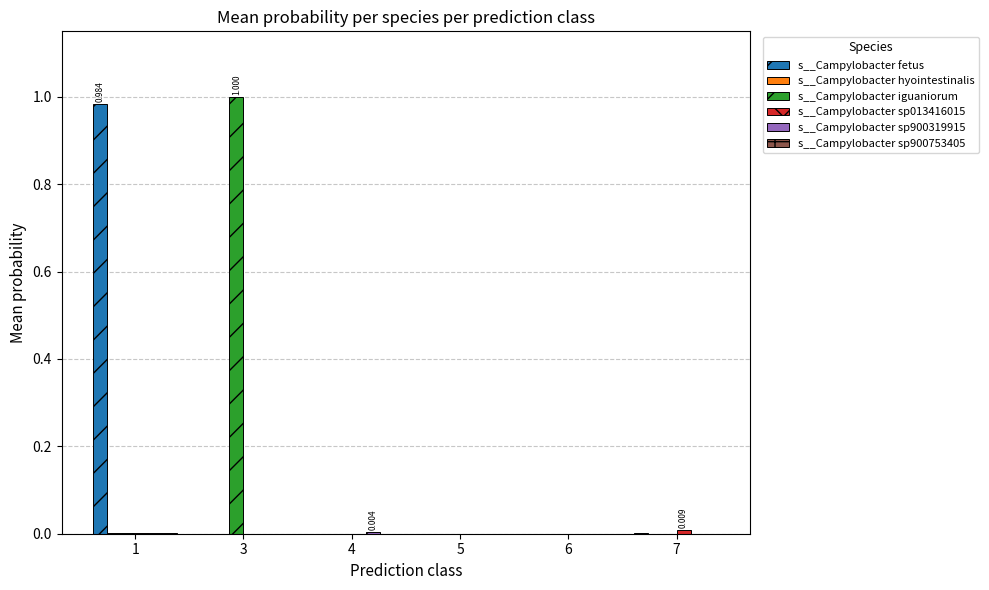

Are the bars grouped side by side (vs. stacked)?

Yes